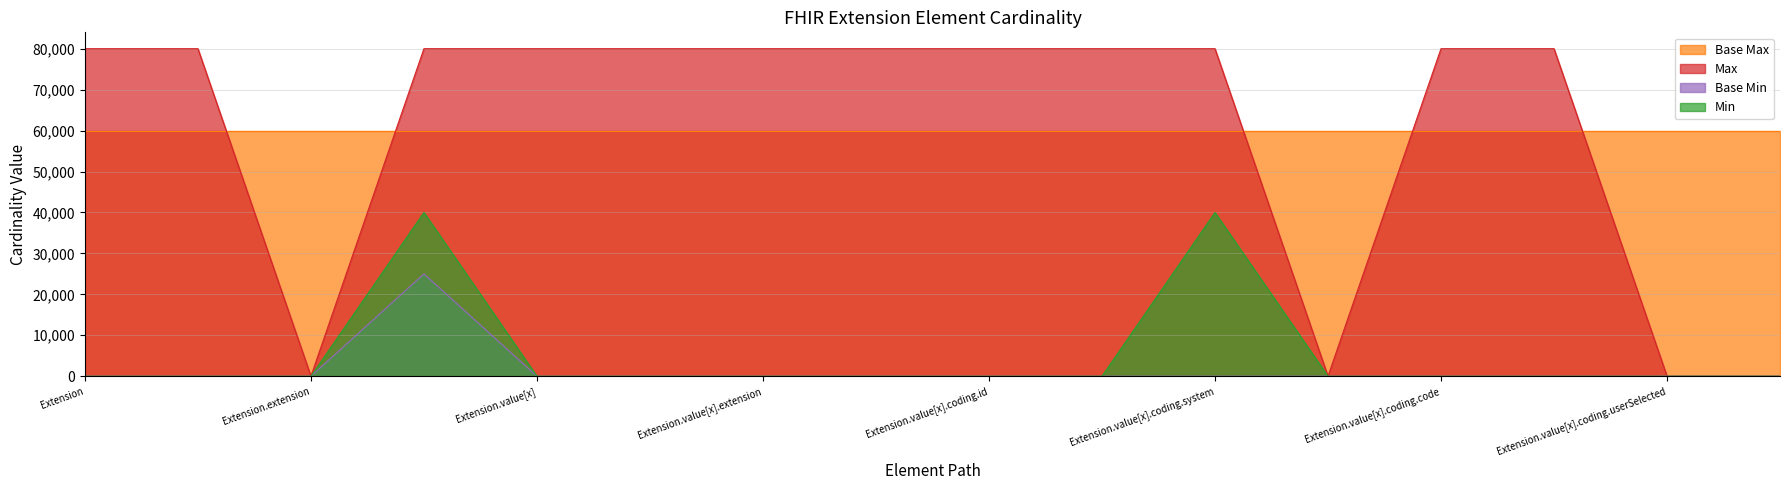

What is the difference between the highest and lowest values at Extension.extension?

60000